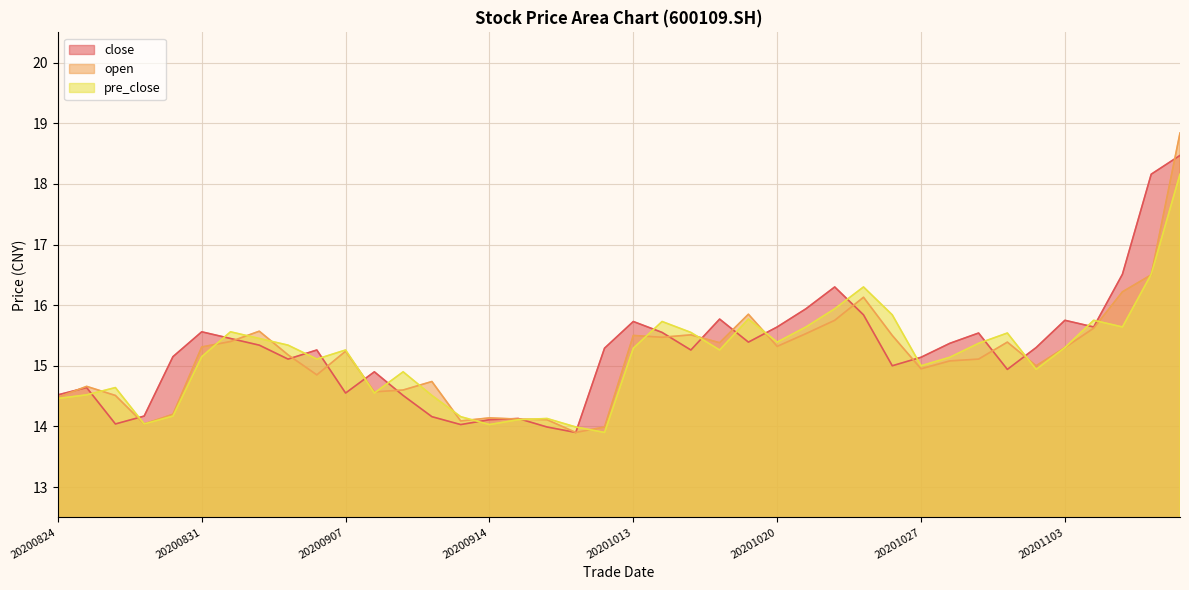

The open series shows 8.8 at 20201014. True or false?

False